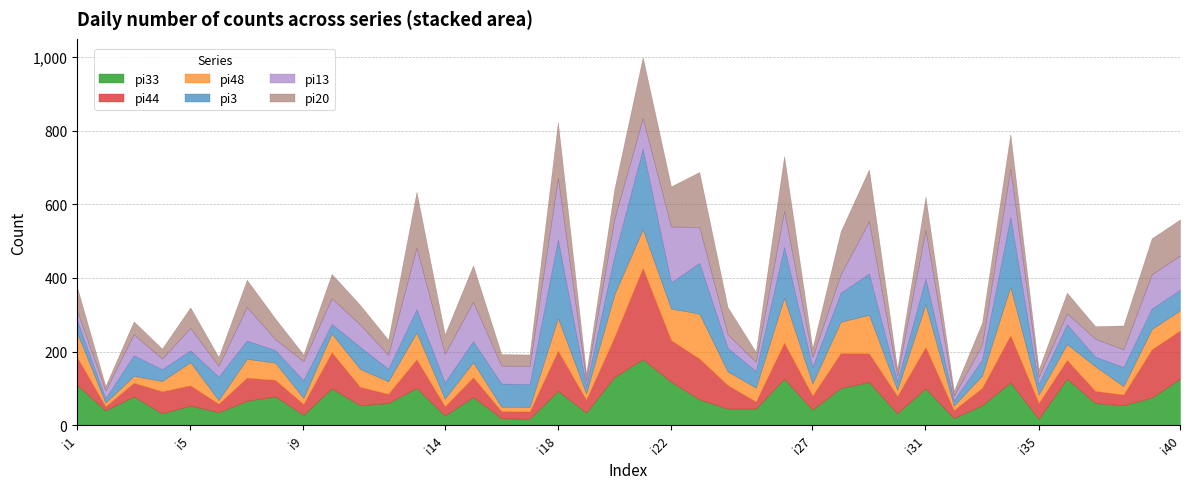

Which category has the highest value across all series?

i21